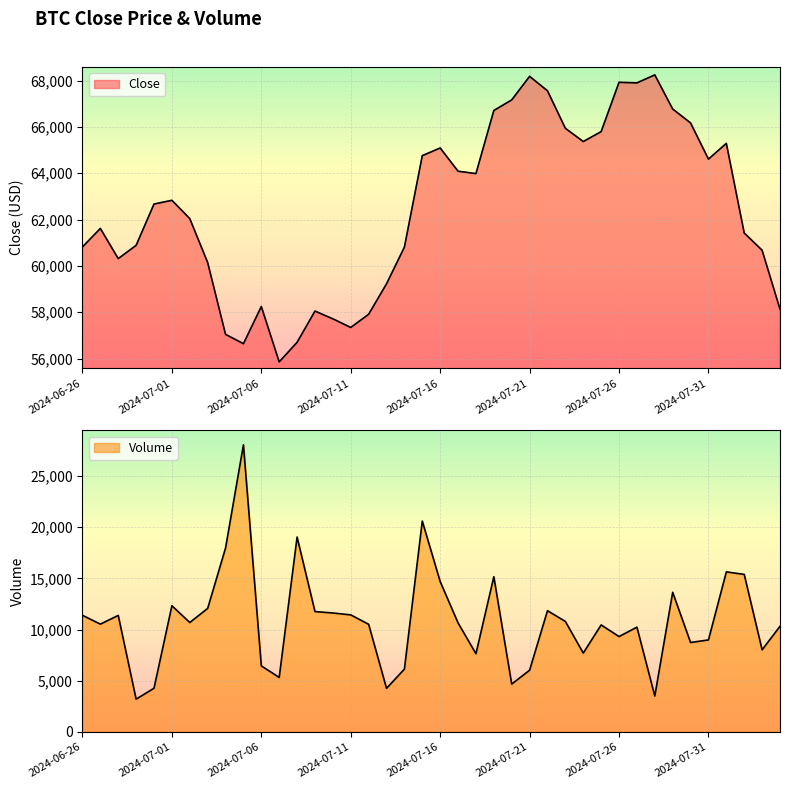

Where does the Volume series first go above 10647?

2024-06-26